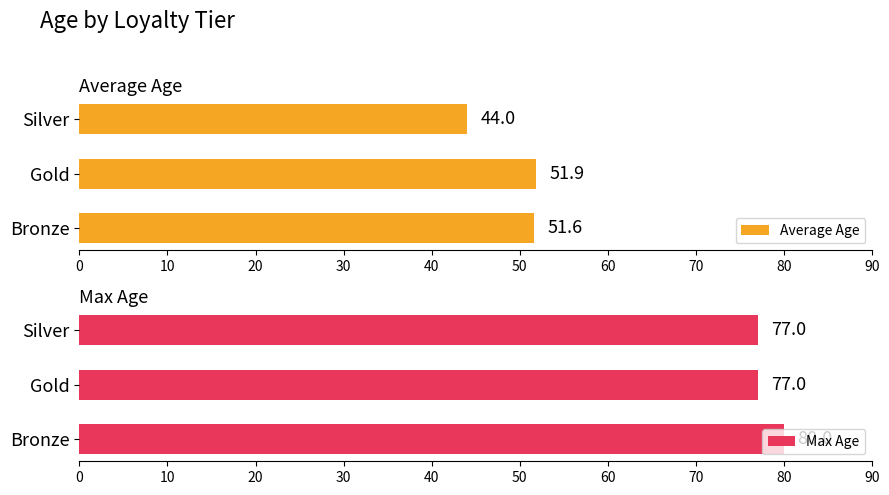

What are all the series names shown in the legend?

Average Age, Max Age